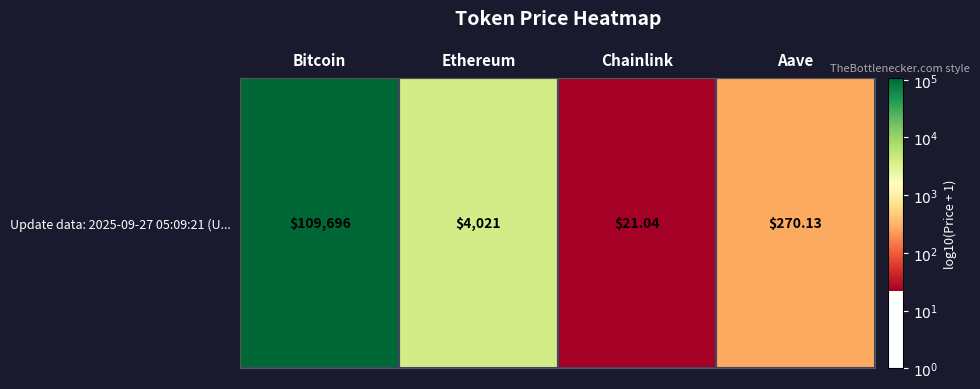

How many data points are less than 3?

2